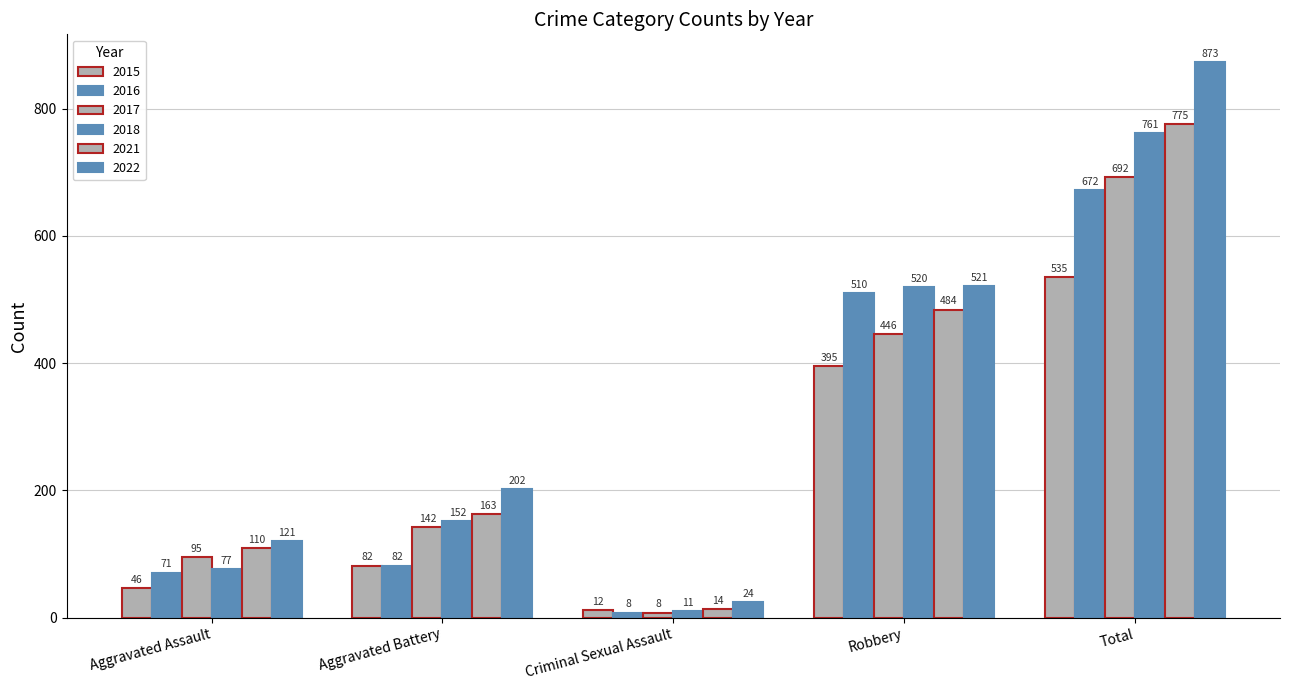

How many bars are there in total?

30